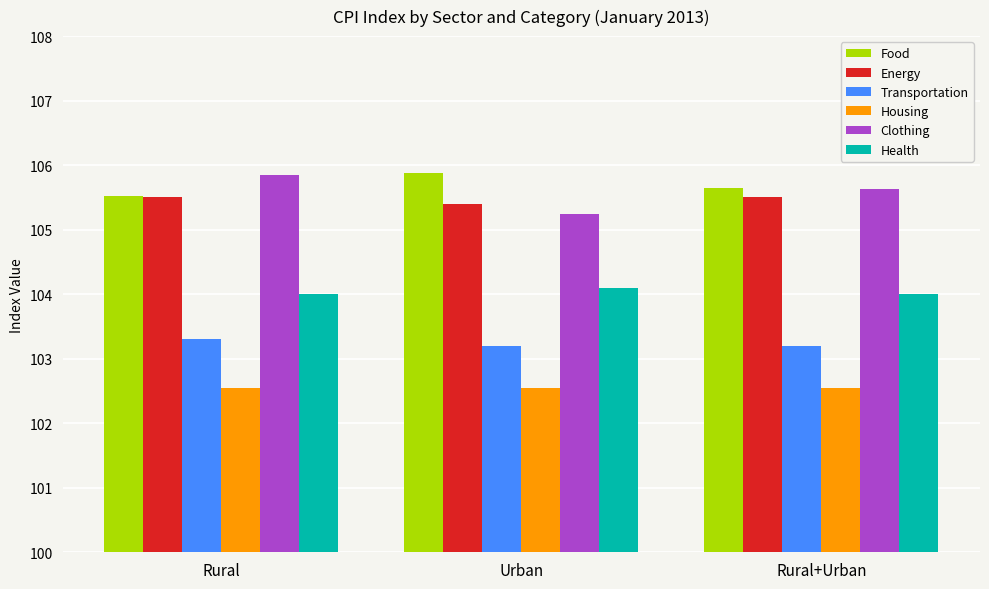

What is the total value across all series at Rural?

626.7